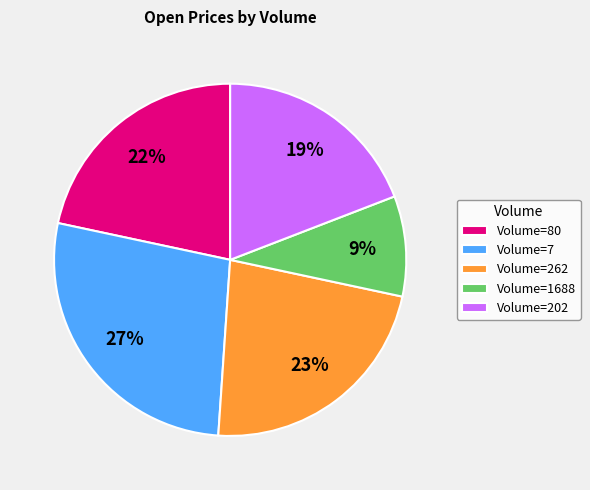

To the nearest percent, what is the difference between the largest and smallest slice percentages?

18%